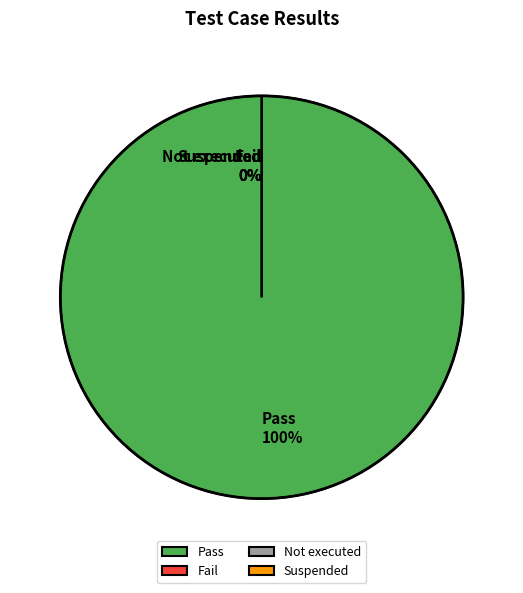

What percentage is the Pass slice, to the nearest percent?

100%